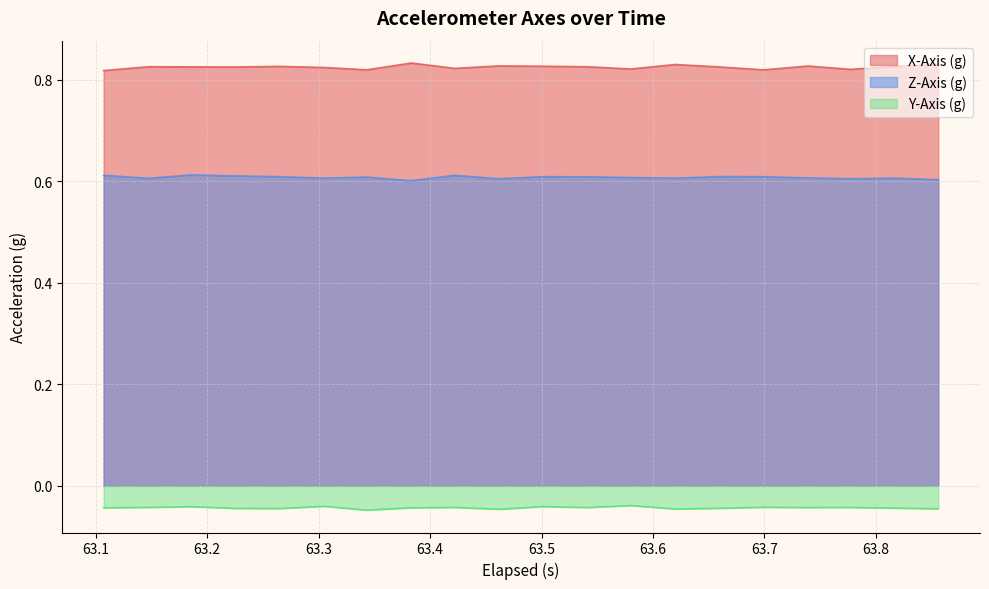

List the series in order of their overall mean, lowest first.

Y-Axis (g), Z-Axis (g), X-Axis (g)